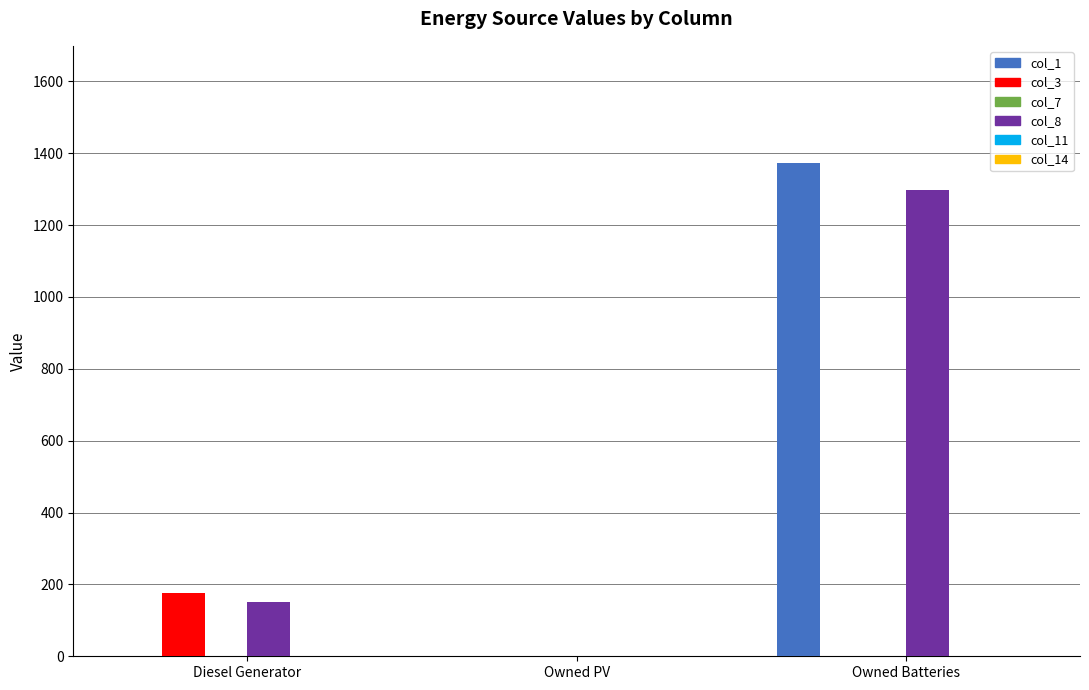

Are the bars grouped side by side (vs. stacked)?

Yes